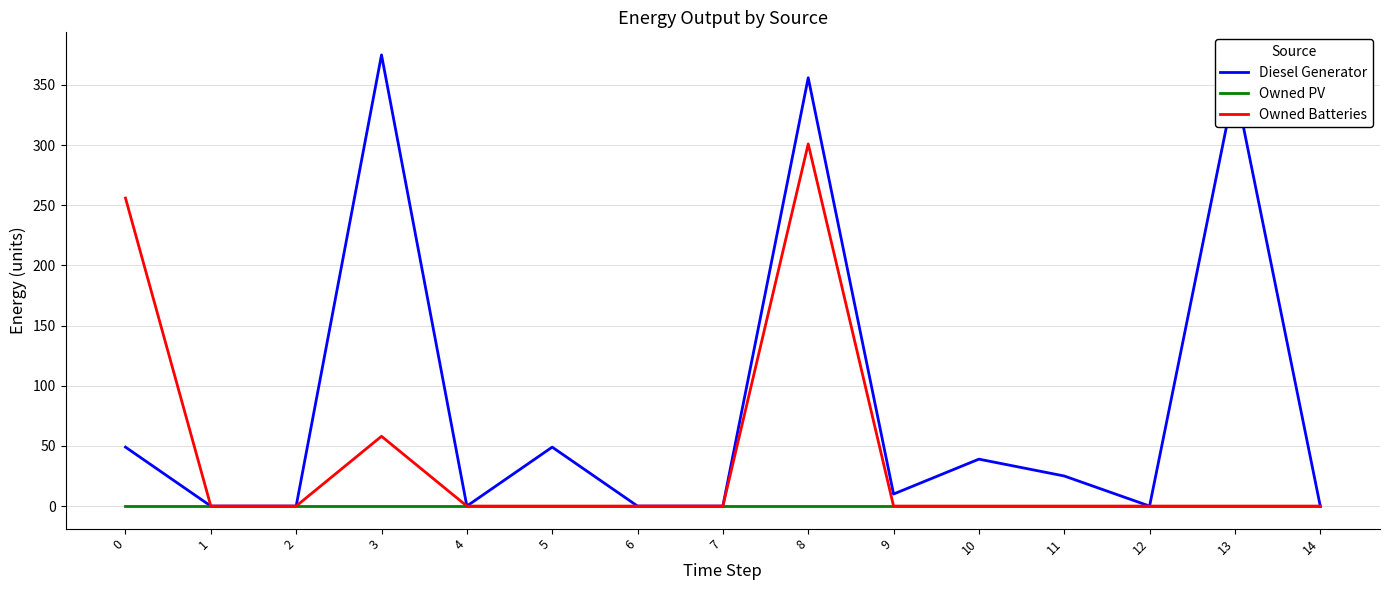

What is the greatest value displayed?

375